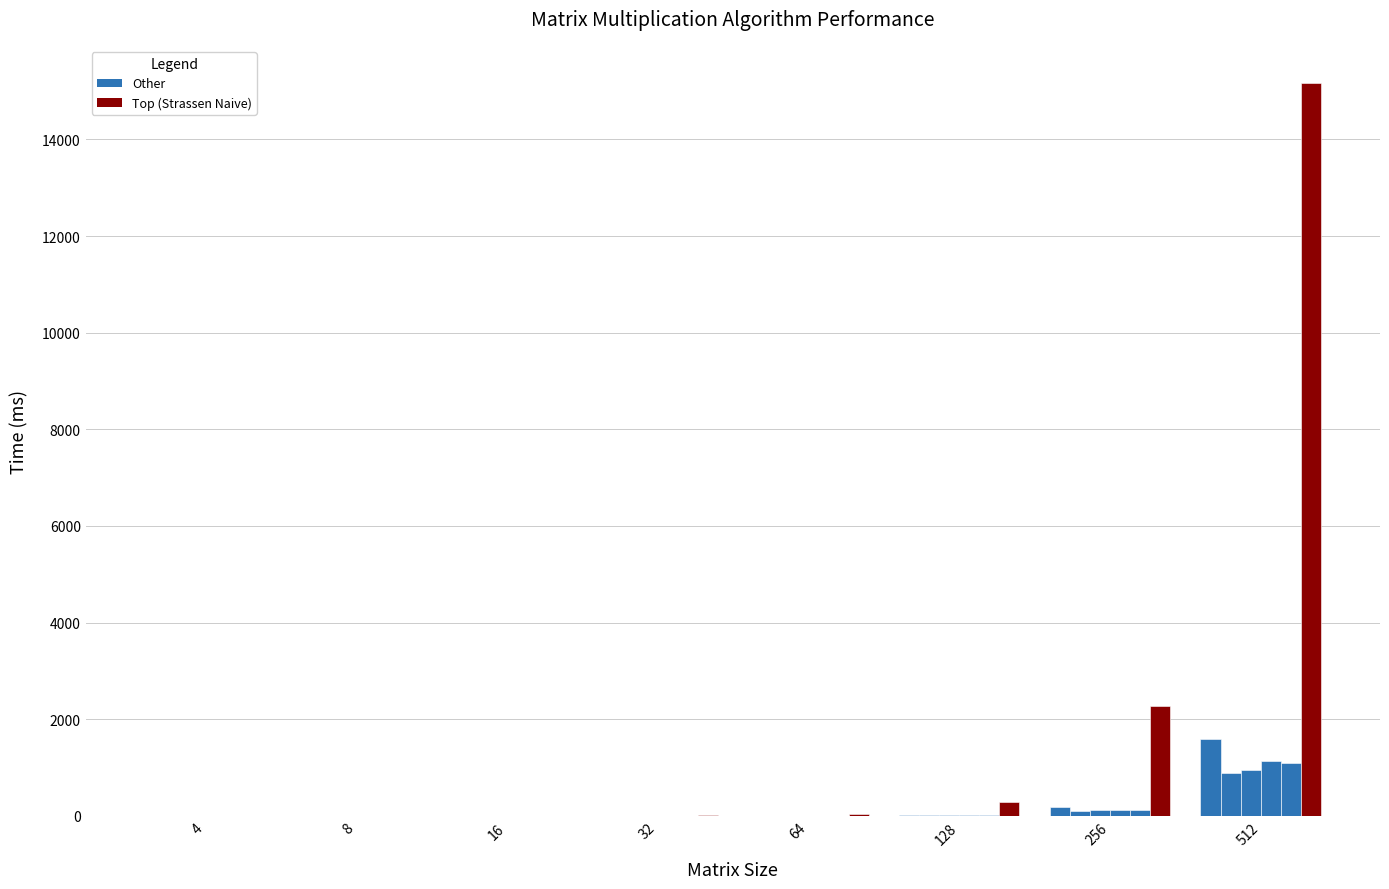

Count the number of categories in the chart.

8